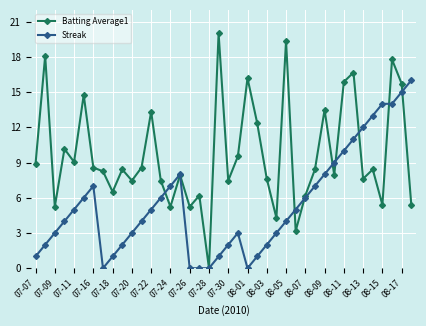

List the series in order of their overall mean, highest first.

Batting Average1, Streak